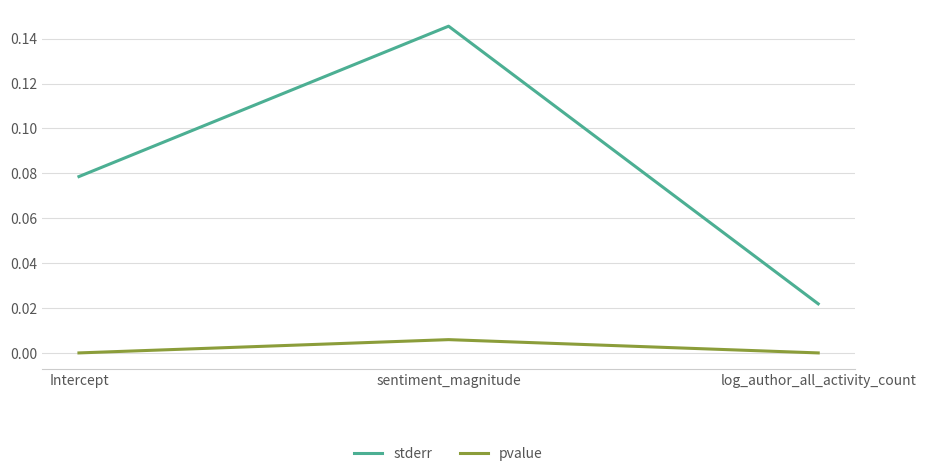

Which series has the largest total across all categories?

stderr